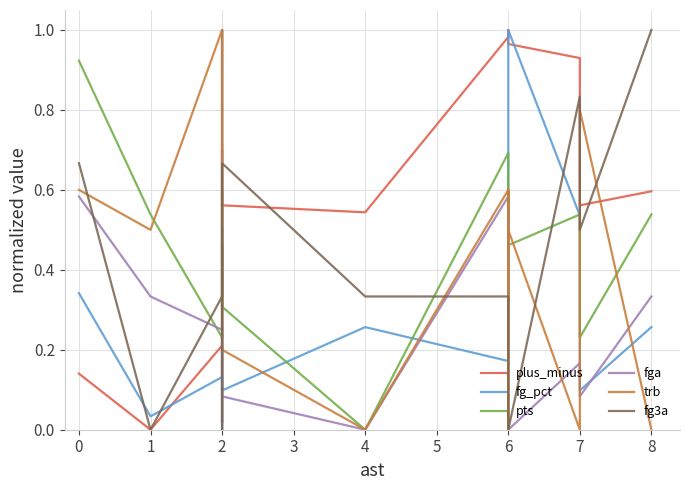

Is it true that fg3a equals 0.4 at 6?

False